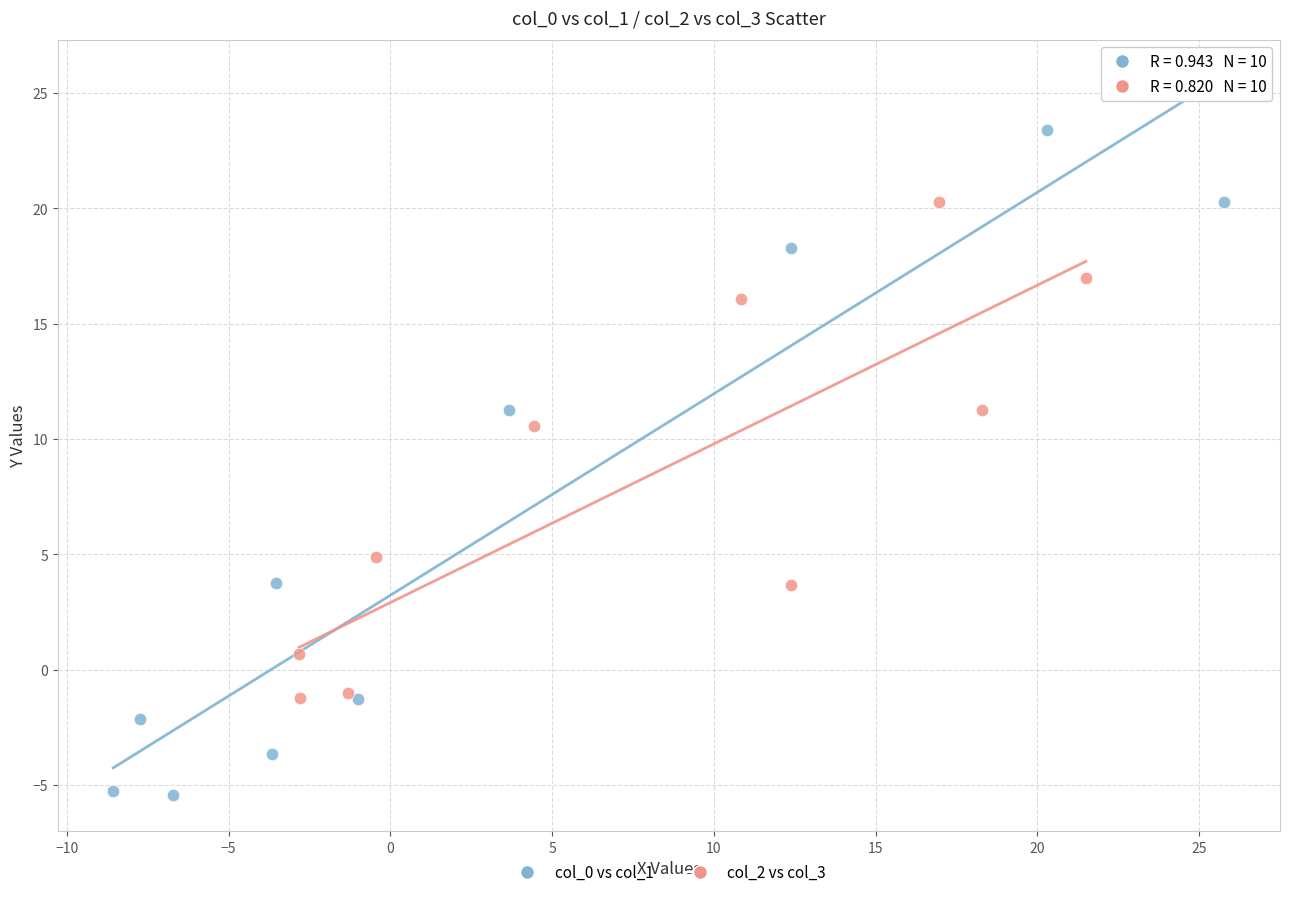

Which series reaches the minimum Y coordinate?

col_0 vs col_1